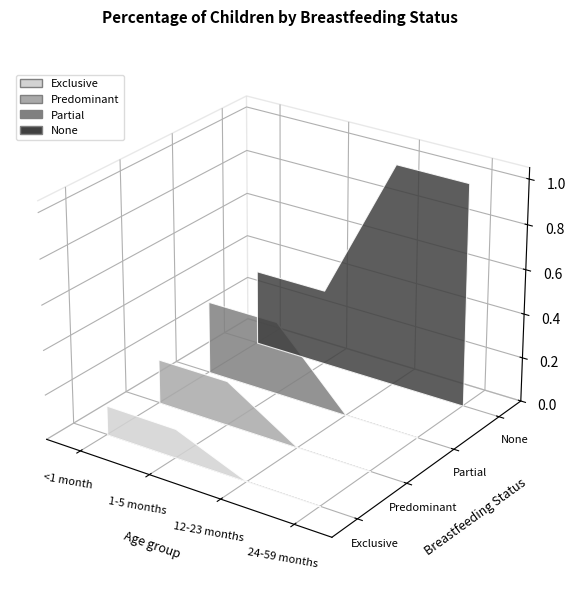

Reading right to left, extract all data points from this chart.

Exclusive: 24-59 months=0.0	12-23 months=0.0	1-5 months=0.1	<1 month=0.1
Predominant: 24-59 months=0.0	12-23 months=0.0	1-5 months=0.2	<1 month=0.2
Partial: 24-59 months=0.0	12-23 months=0.0	1-5 months=0.3	<1 month=0.3
None: 24-59 months=1.0	12-23 months=1.0	1-5 months=0.3	<1 month=0.3